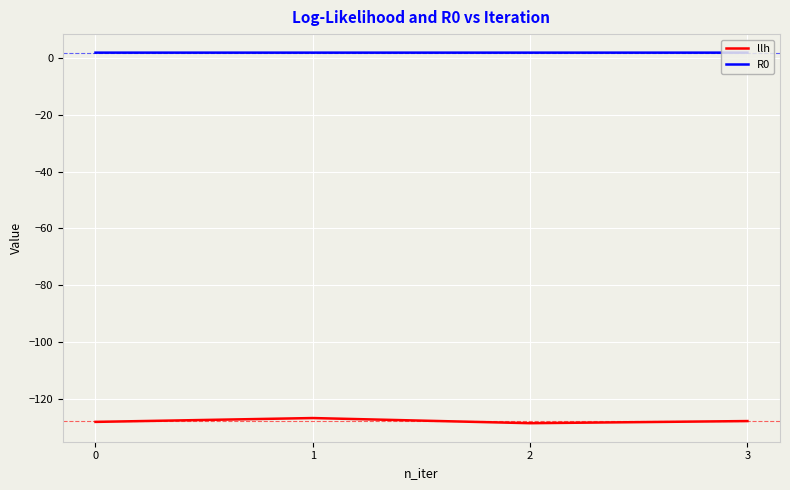

Does the chart display data point markers on the line(s)?

No